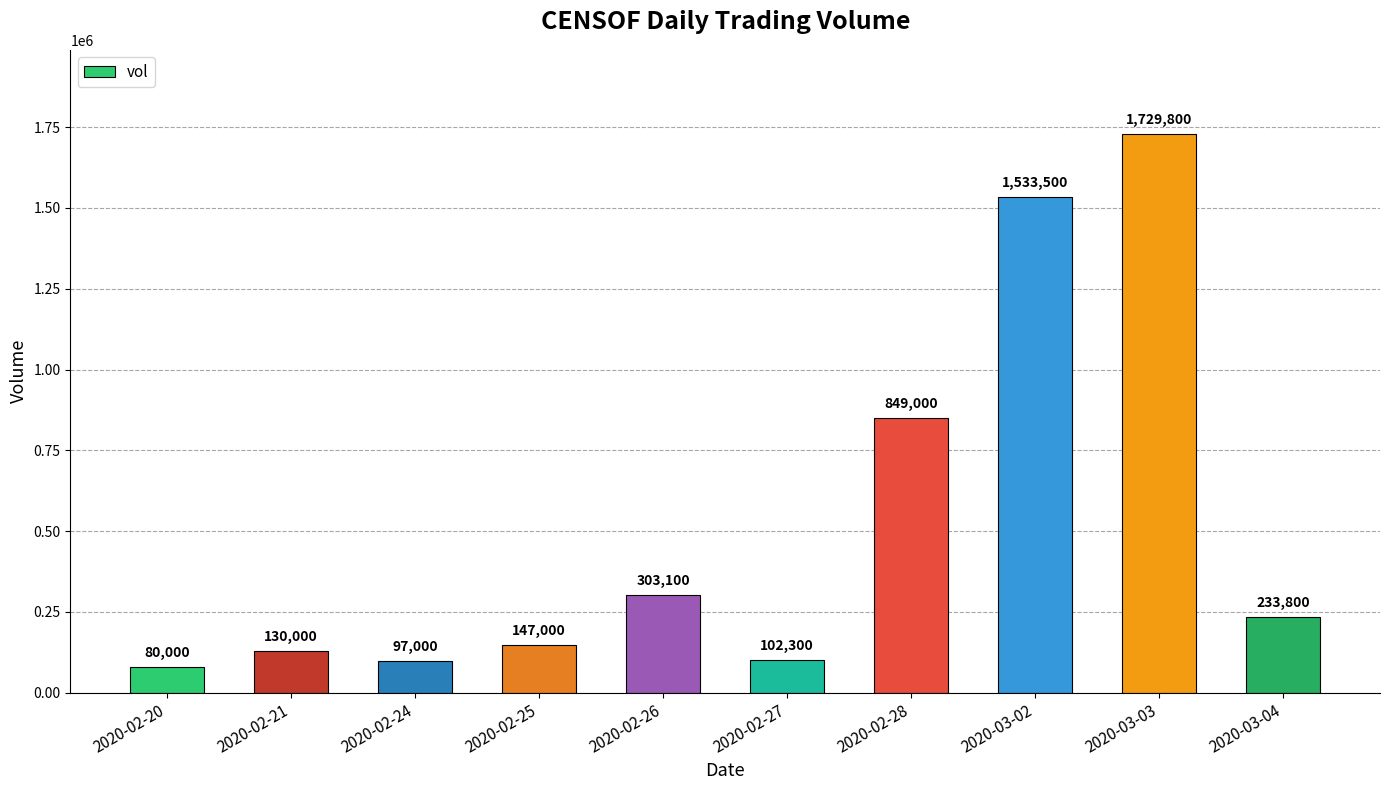

What is the greatest value displayed?

1729800